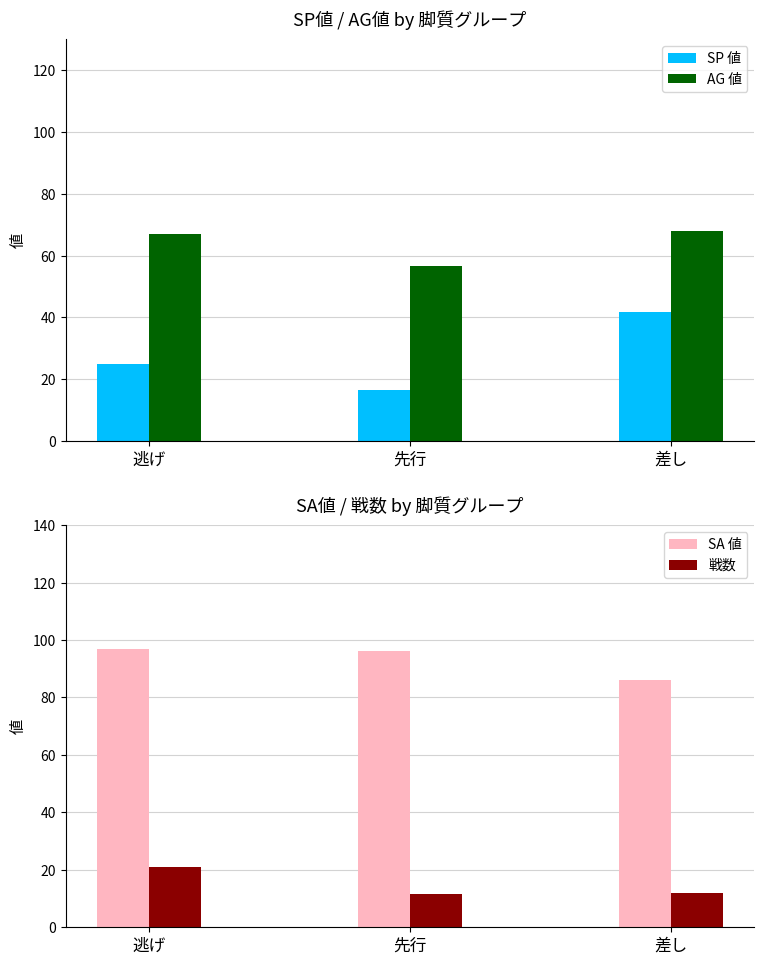

True or false: 戦数 has a value of 15.6 at 差し.

False